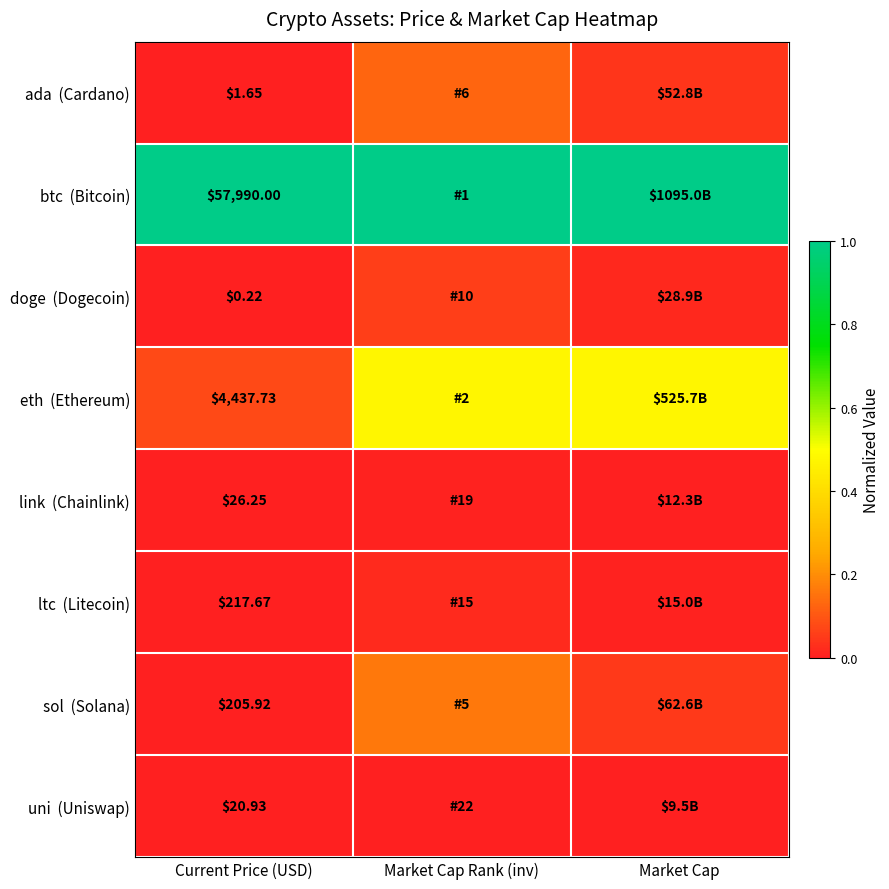

What is the maximum value for sol (Solana)?

0.2